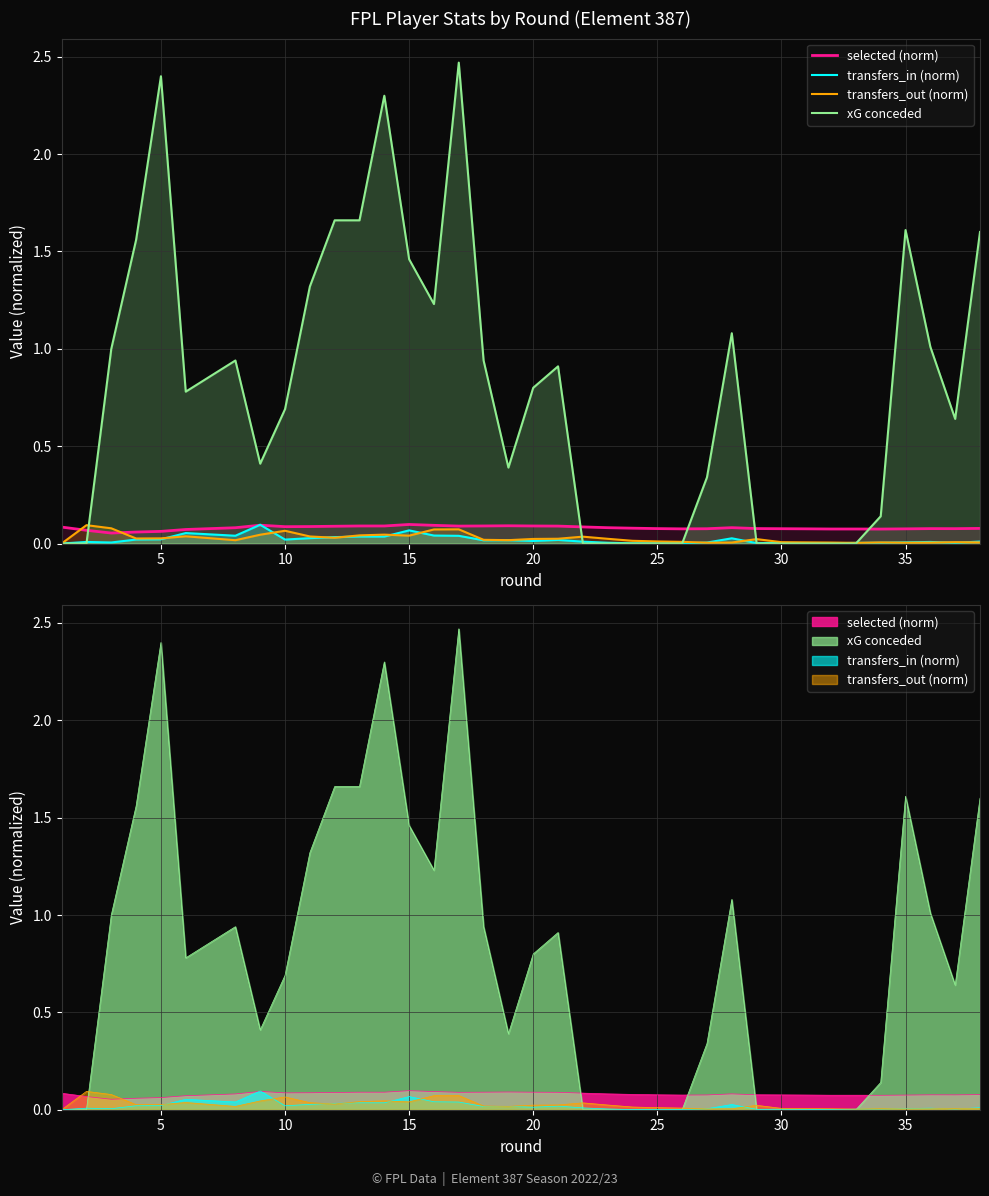

What is the maximum value shown in the chart?

2.5